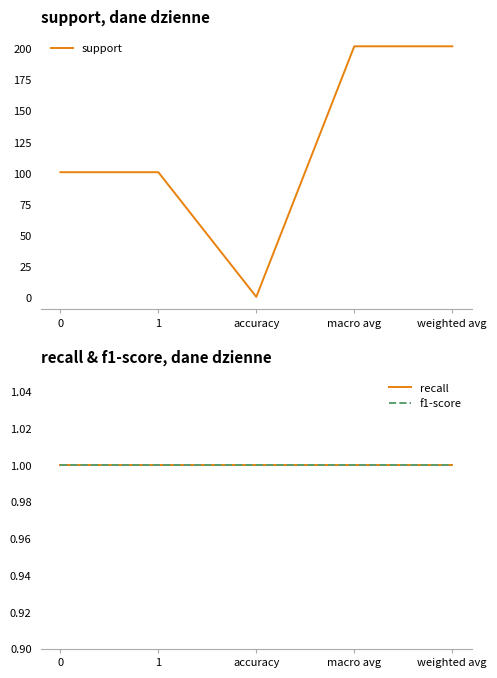

What position from the left is macro avg?

4